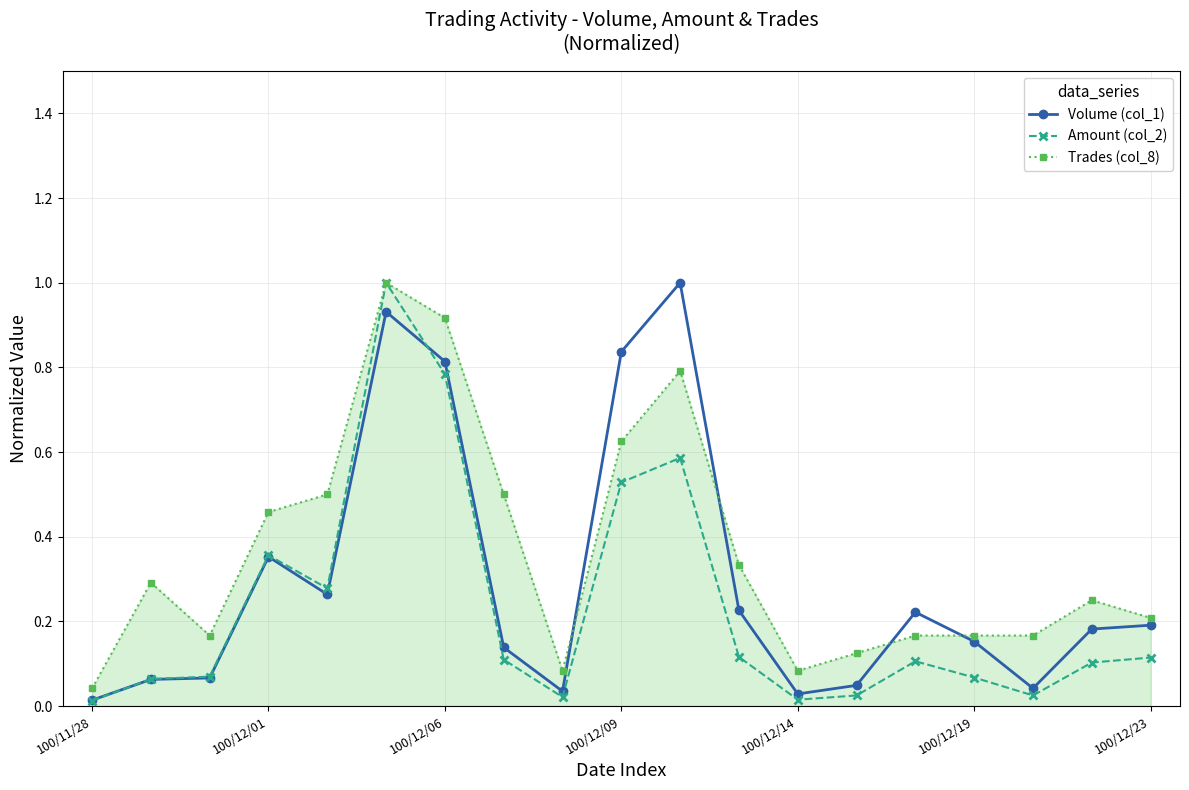

True or false: Trades (col_8) has more than 0 points higher than both neighbors.

True